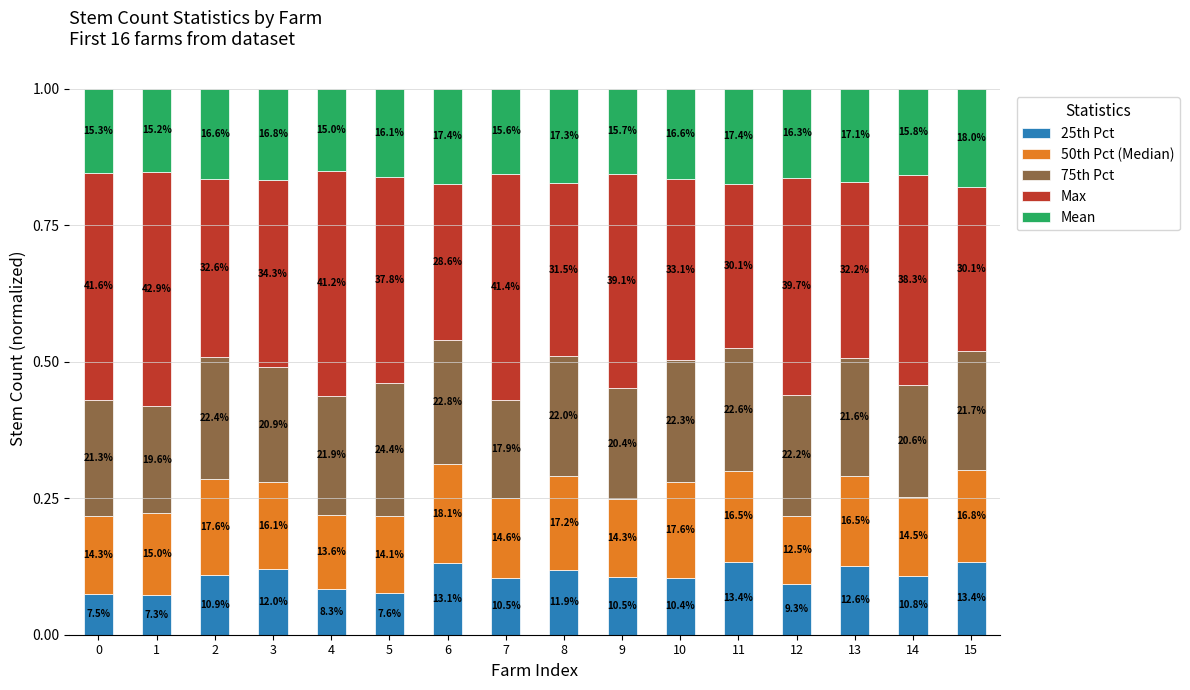

List the labels in order of 25th Pct value, largest first.

11, 15, 6, 13, 3, 8, 2, 14, 9, 7, 10, 12, 4, 5, 0, 1